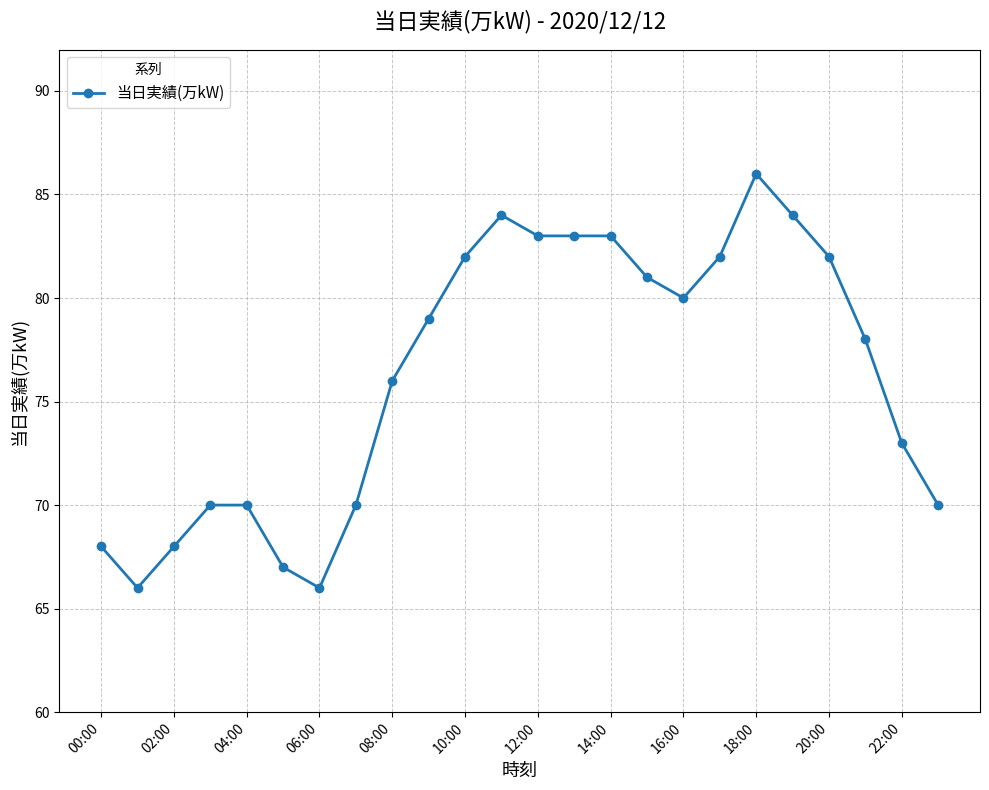

Reading left to right, list all the values displayed in this chart.

68	66	68	70	70	67	66	70	76	79	82	84	83	83	83	81	80	82	86	84	82	78	73	70